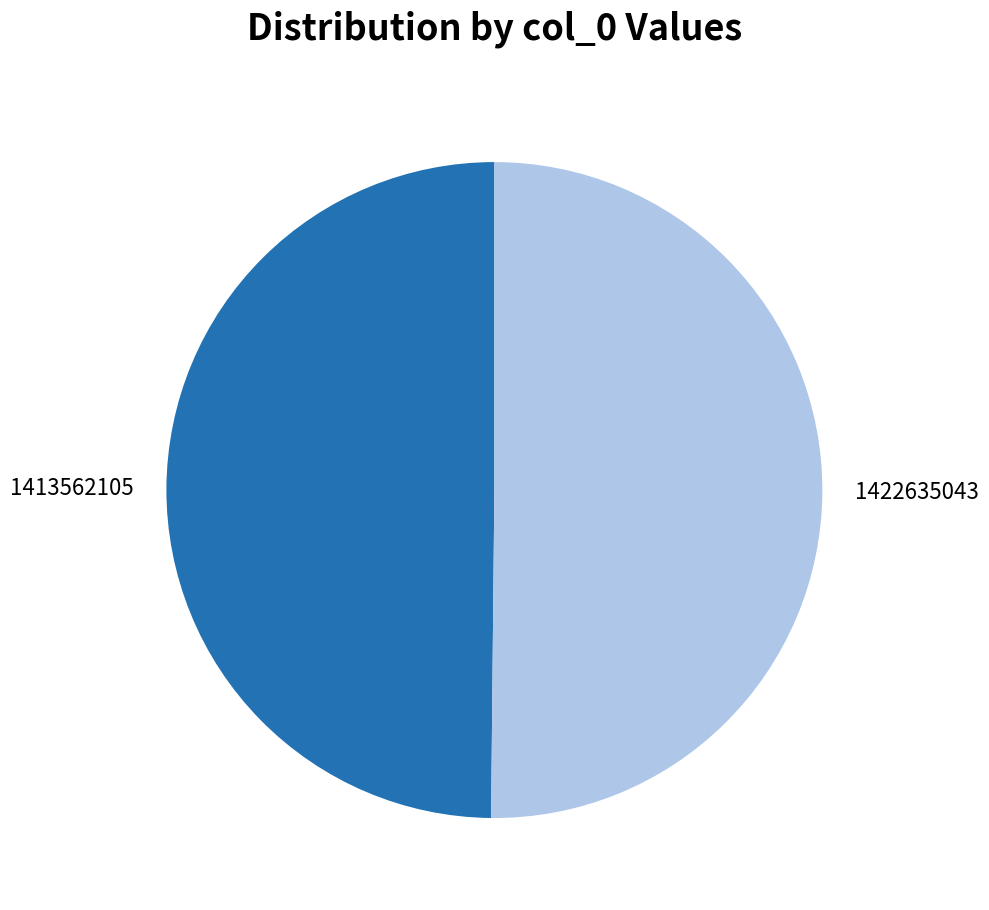

Approximately how many times larger is the value at 1422635043 compared to 1413562105?

1.0